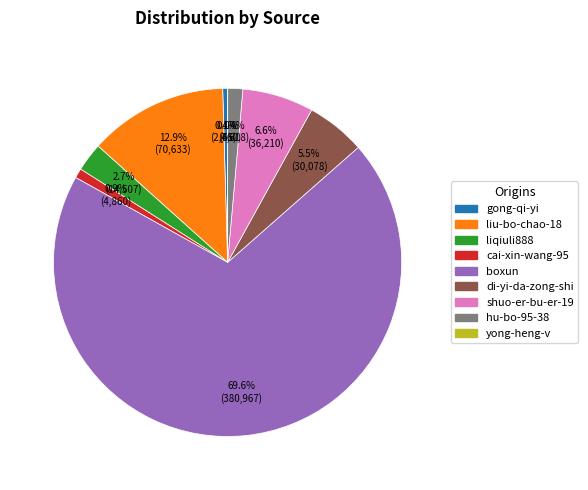

To the nearest percent, what is the difference between the largest and smallest slice percentages?

70%